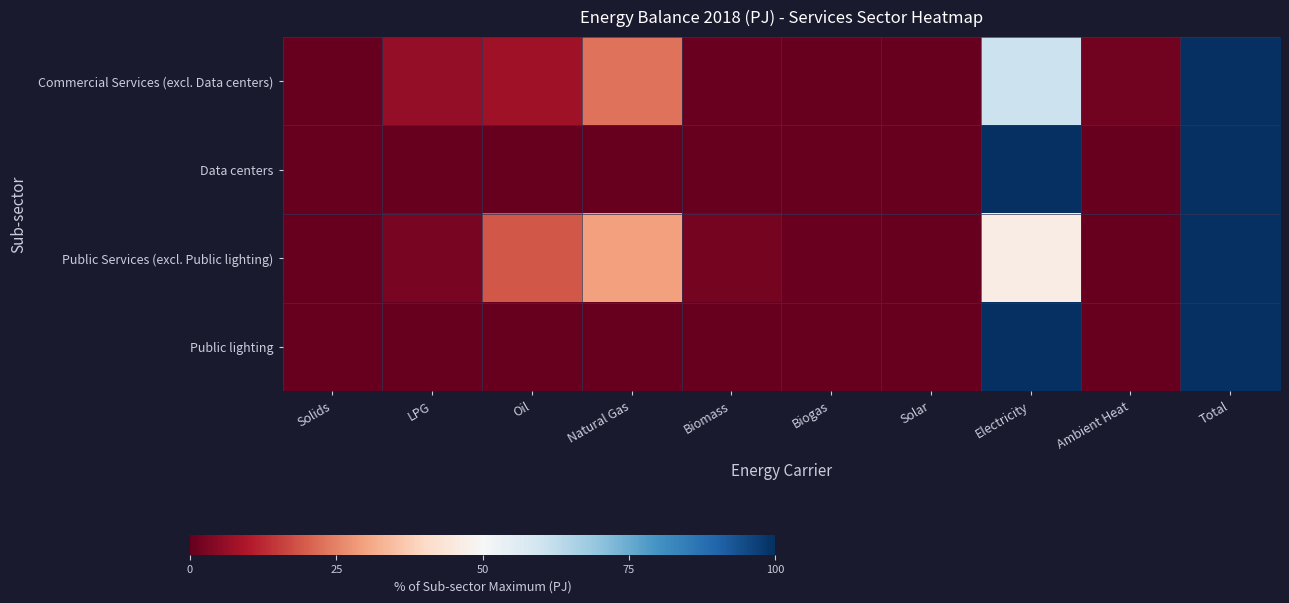

How many distinct data groups are displayed?

4